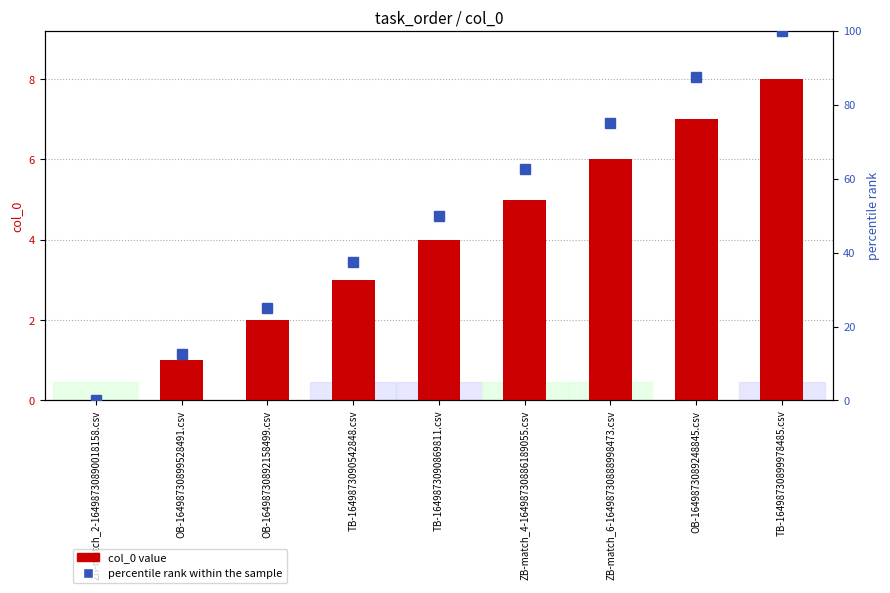

Rank the categories by col_0 value from lowest to highest.

ZB-match_2-16498730890018158.csv, OB-16498730899528491.csv, OB-16498730892158499.csv, TB-1649873090542848.csv, TB-1649873090869811.csv, ZB-match_4-16498730886189055.csv, ZB-match_6-16498730888998473.csv, OB-1649873089248845.csv, TB-16498730899978485.csv